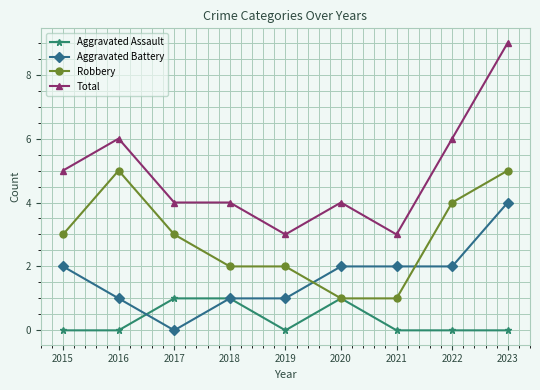

What is the sum of all Robbery values?

26